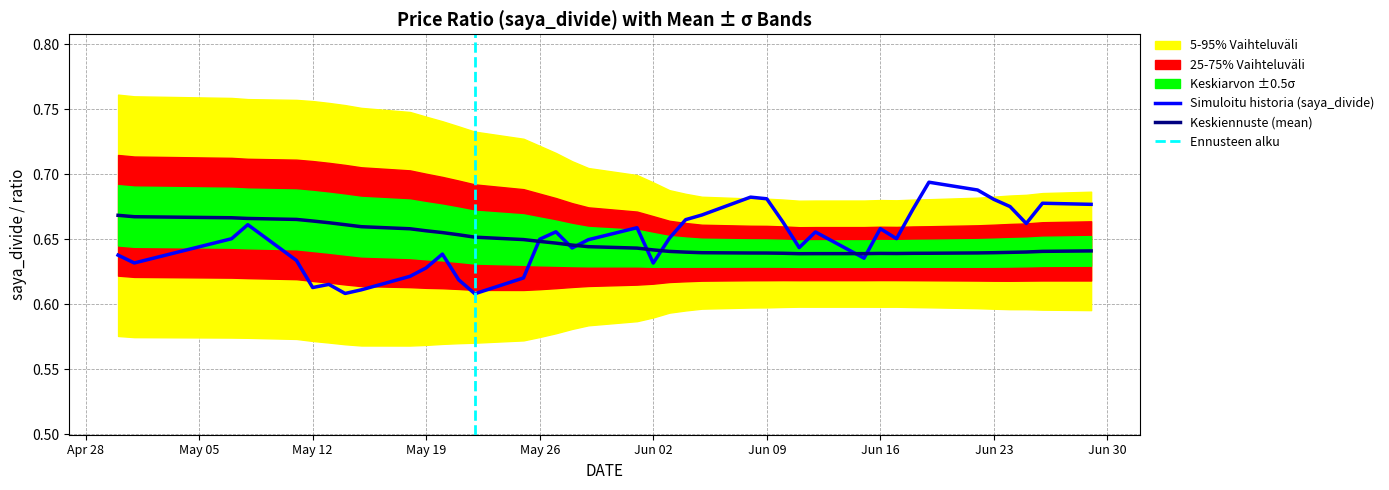

Is it true that saya_divide equals 1.1 at 7?

False